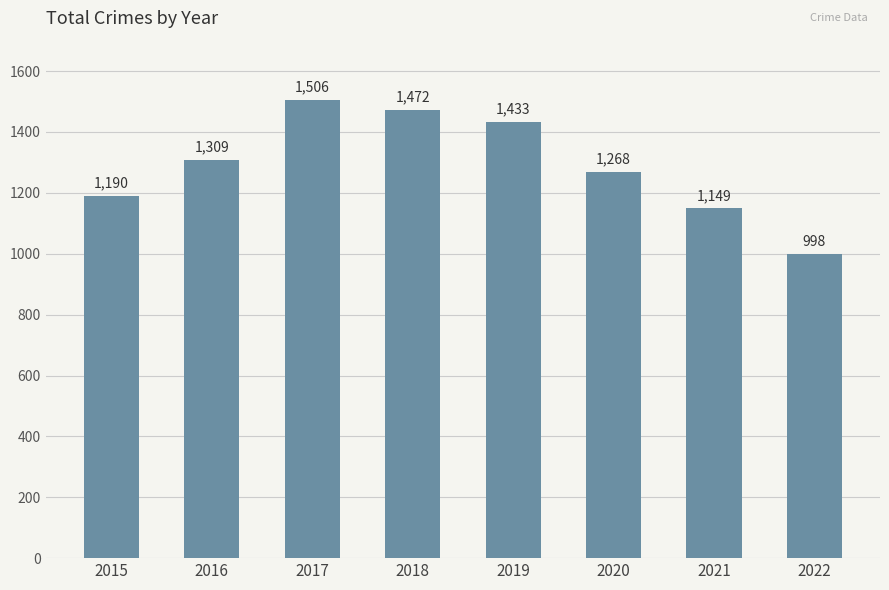

Reading left to right, transcribe all the data shown in this chart.

1190	1309	1506	1472	1433	1268	1149	998